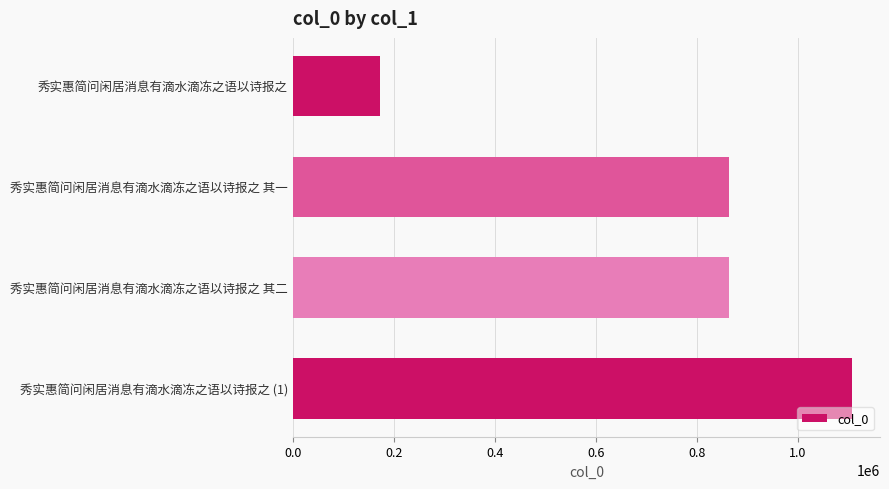

Is it true that the value at 秀实惠简问闲居消息有滴水滴冻之语以诗报之 (1) is 1106816?

True